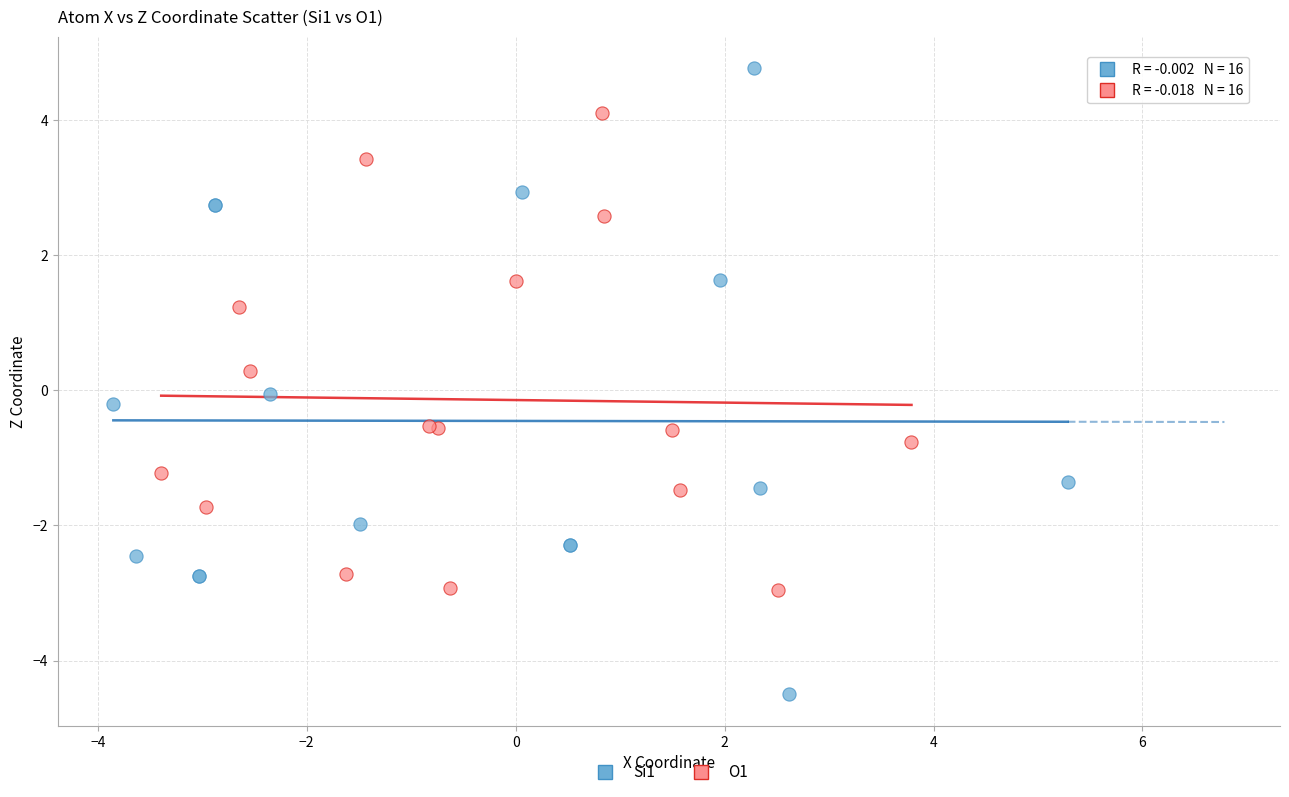

Which series reaches the maximum Y coordinate?

Si1